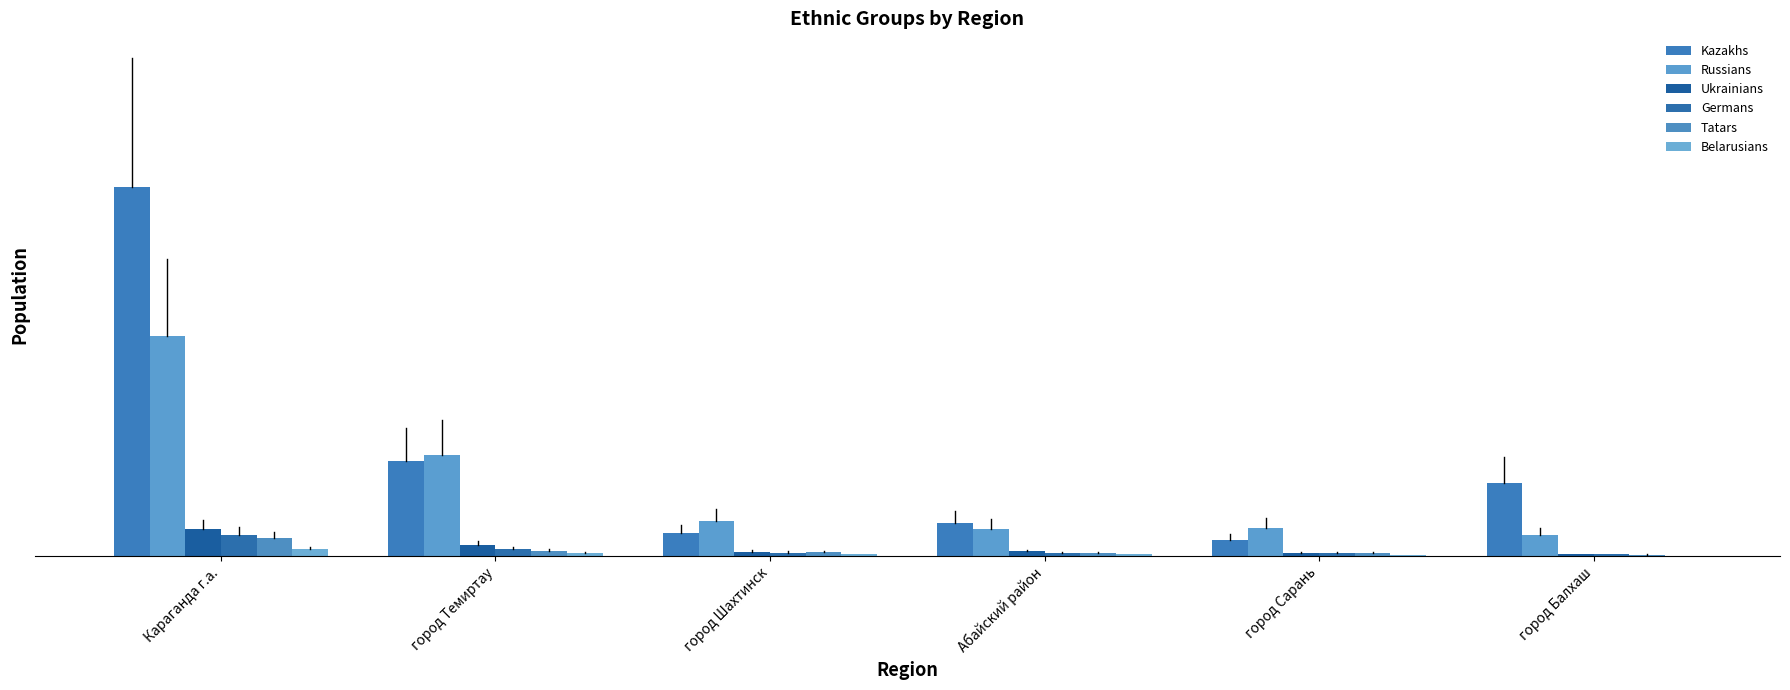

What is the label of the 5th bar from the right?

город Темиртау